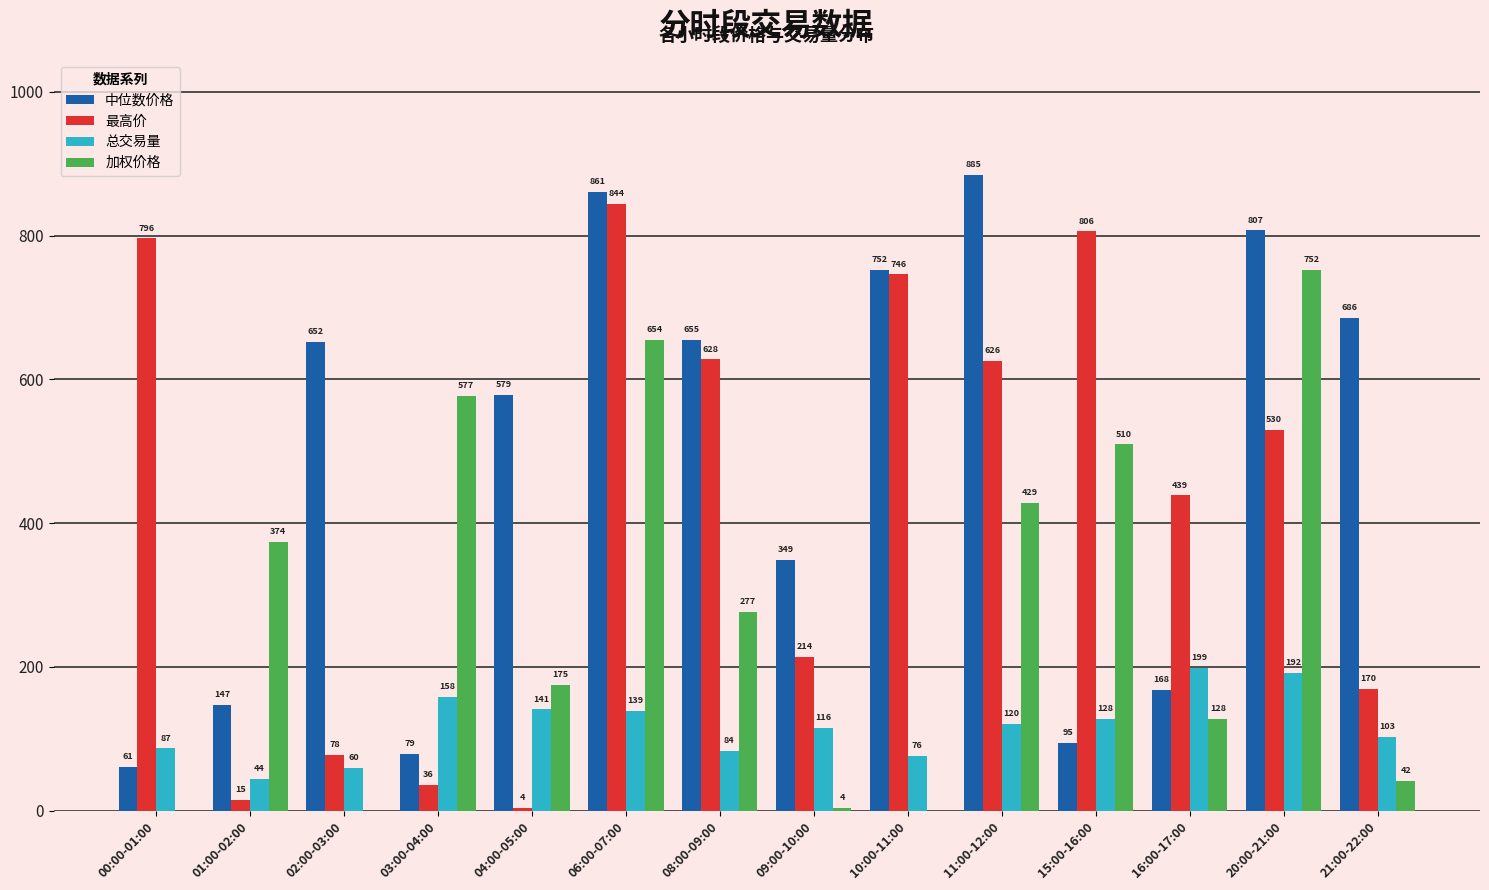

Where is 加权价格 nearest to the value 376?

01:00-02:00